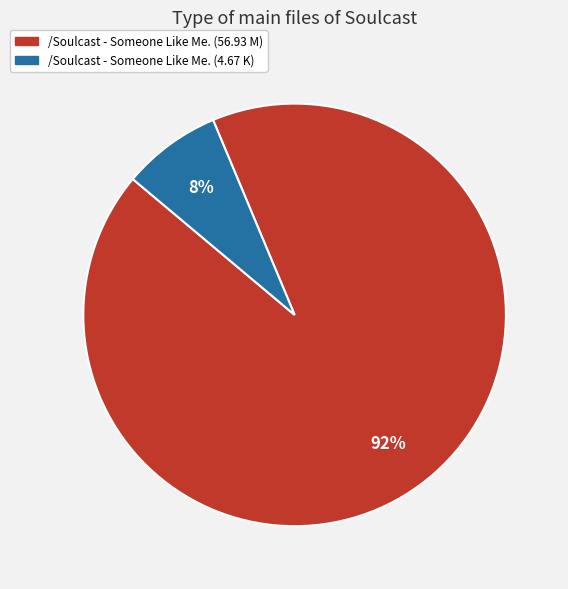

How many segments does this pie chart have?

2